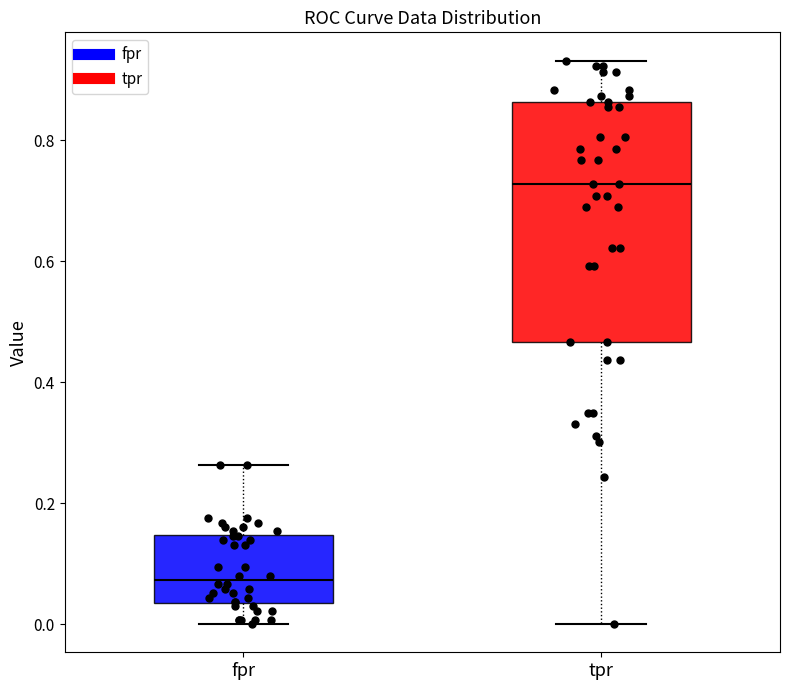

Reading left to right, transcribe this box plot: for each box, give where its median line is, the range the box spans, and where its two whiskers end, as read against the y-axis. The values are not printed on the chart, so give them approximately, as read against the axis.

fpr: median 0.08, box 0.04 to 0.14, whiskers 0.00 to 0.26
tpr: median 0.72, box 0.46 to 0.86, whiskers 0.00 to 0.94